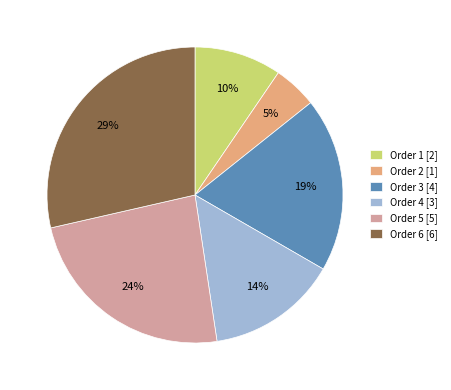

Rank the categories by value from highest to lowest.

Order 6, Order 5, Order 3, Order 4, Order 1, Order 2